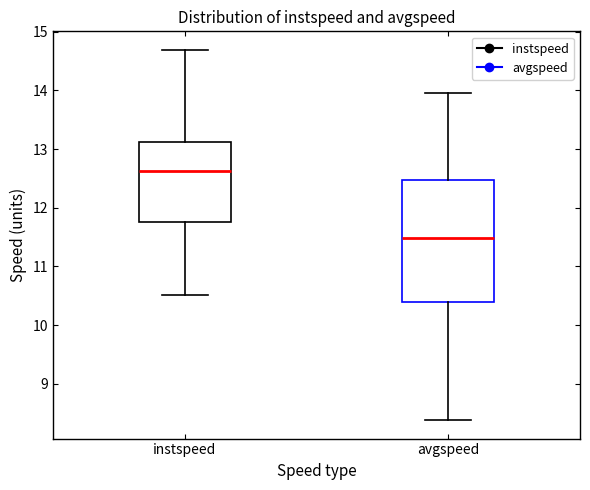

Reading left to right, transcribe this box plot: for each box, give where its median line is, the range the box spans, and where its two whiskers end, as read against the y-axis. The values are not printed on the chart, so give them approximately, as read against the axis.

instspeed: median 12.6, box 11.8 to 13.1, whiskers 10.5 to 14.7
avgspeed: median 11.5, box 10.4 to 12.5, whiskers 8.4 to 14.0